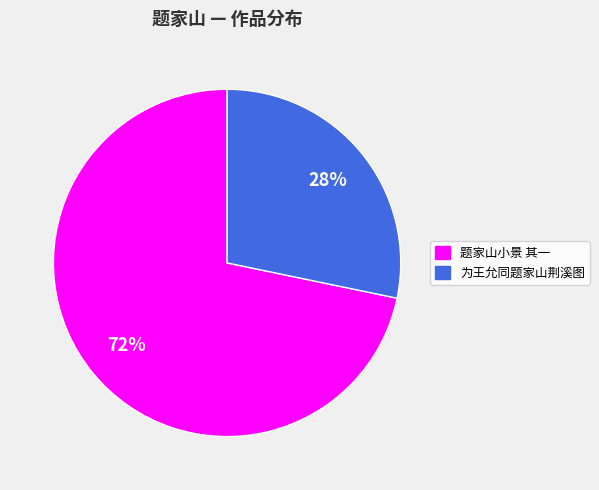

To the nearest percent, what is the combined percentage of 题家山小景 其一 and 为王允同题家山荆溪图?

100%